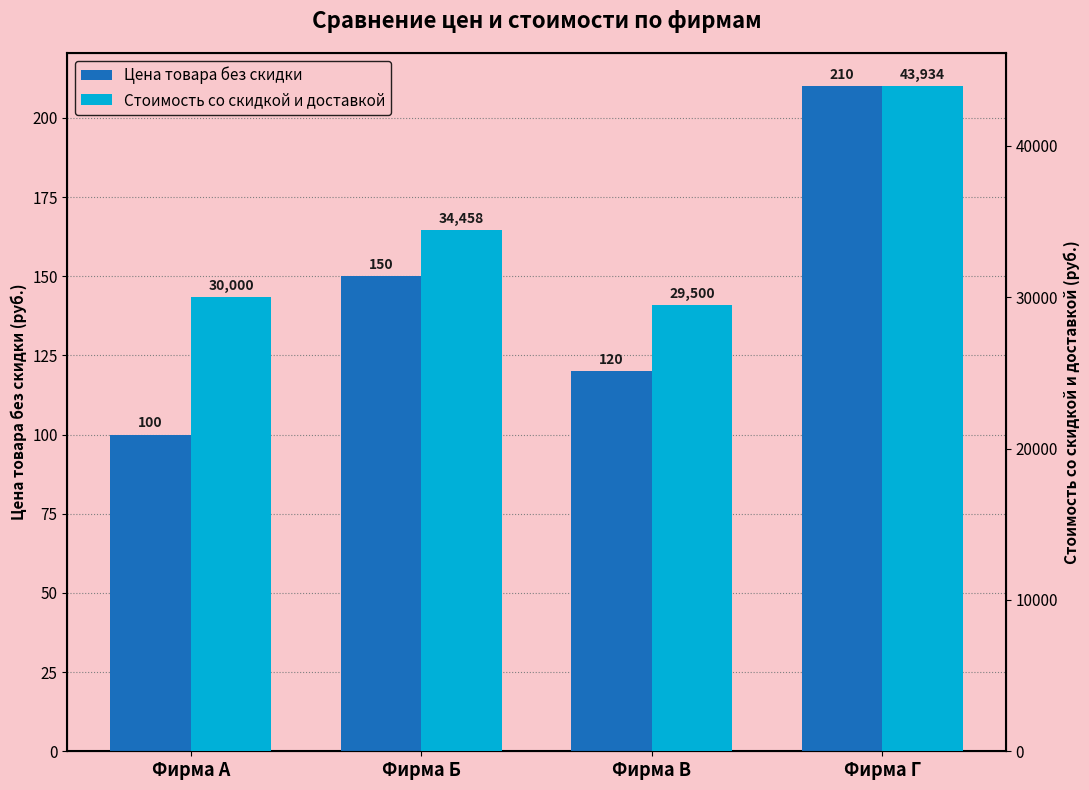

Where is Стоимость со скидкой и доставкой nearest to the value 36717?

Фирма Б